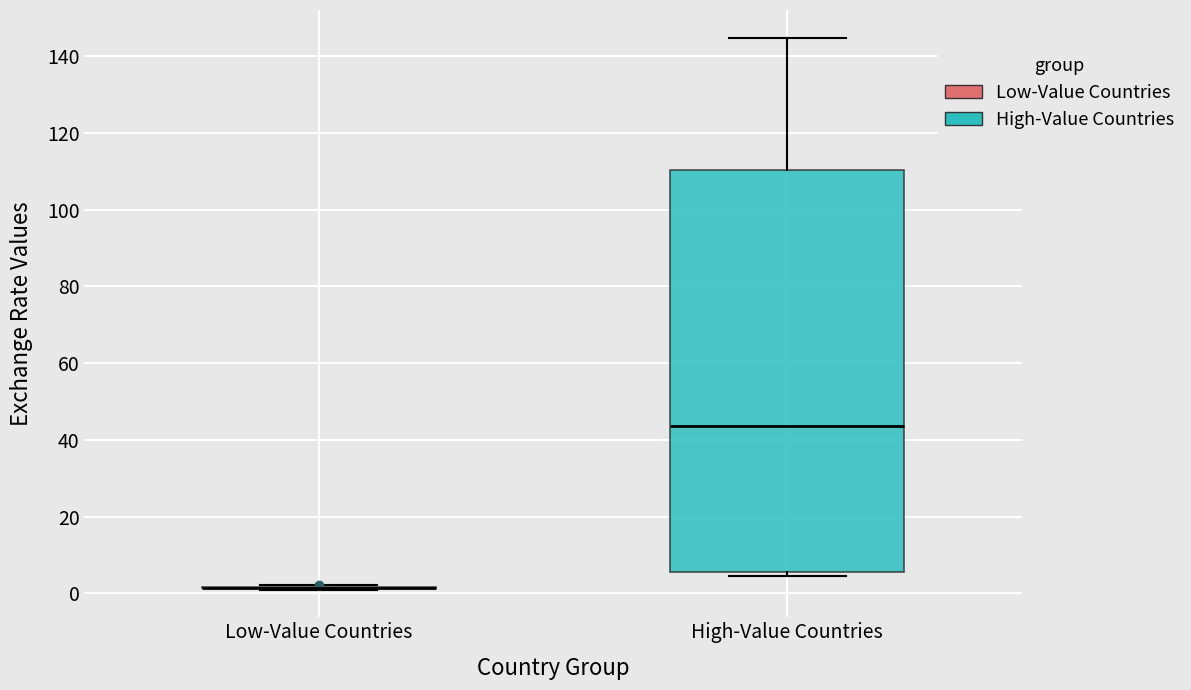

Where is the lower edge of the box for High-Value Countries on the y-axis? The values are not printed on the chart, so give them approximately, as read against the axis.

6